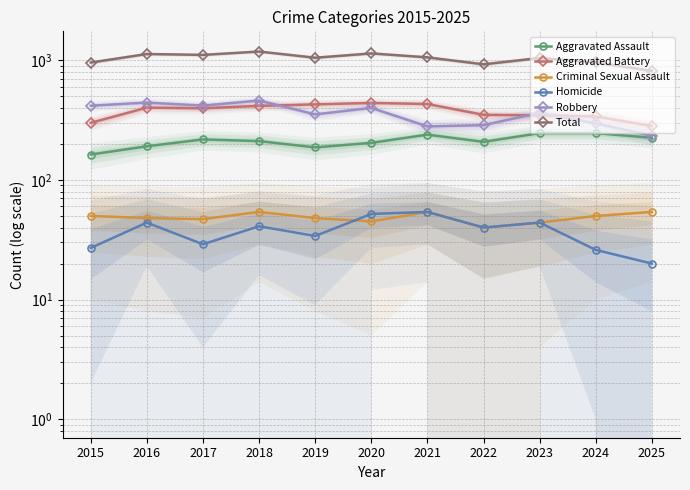

How many lines are shown in the chart?

6